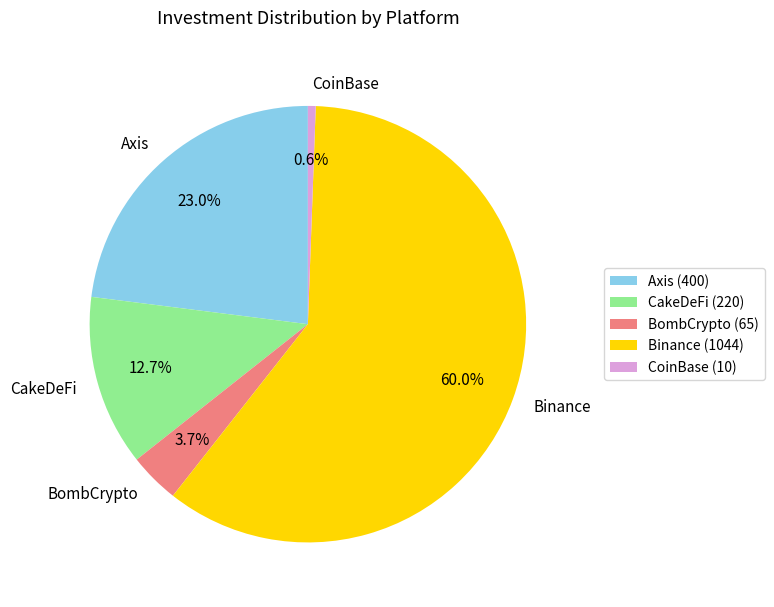

Is there a majority slice in this chart?

Yes